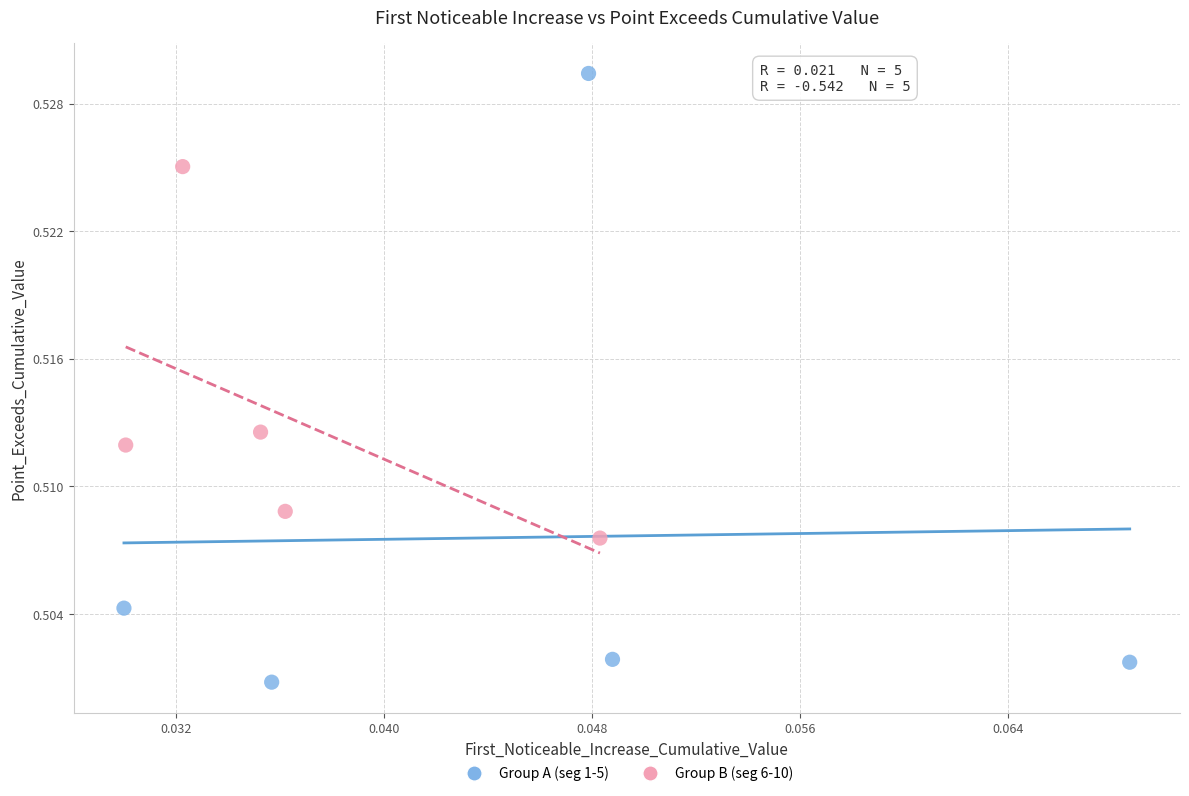

Which series has the widest spread of Y values?

Group A (seg 1-5)